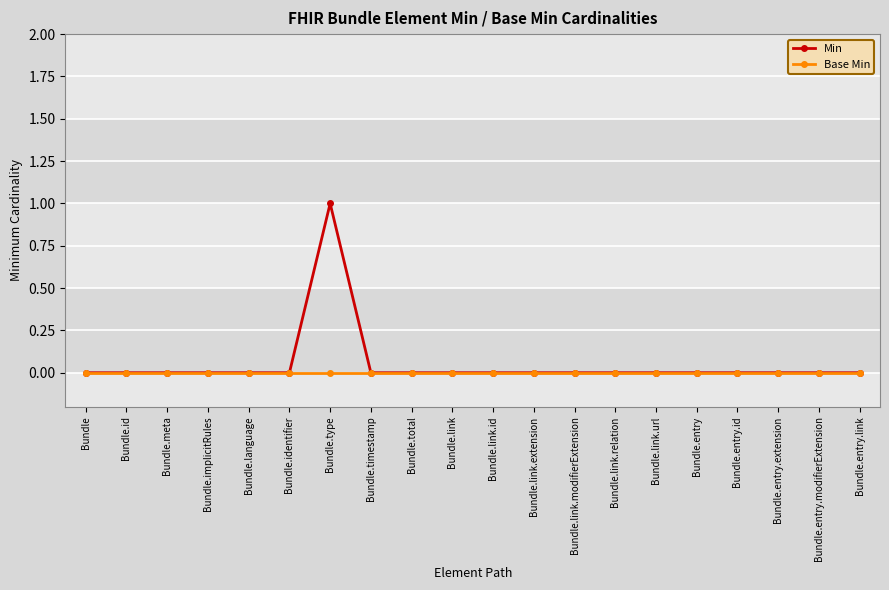

Which series has the largest range (max minus min)?

Min